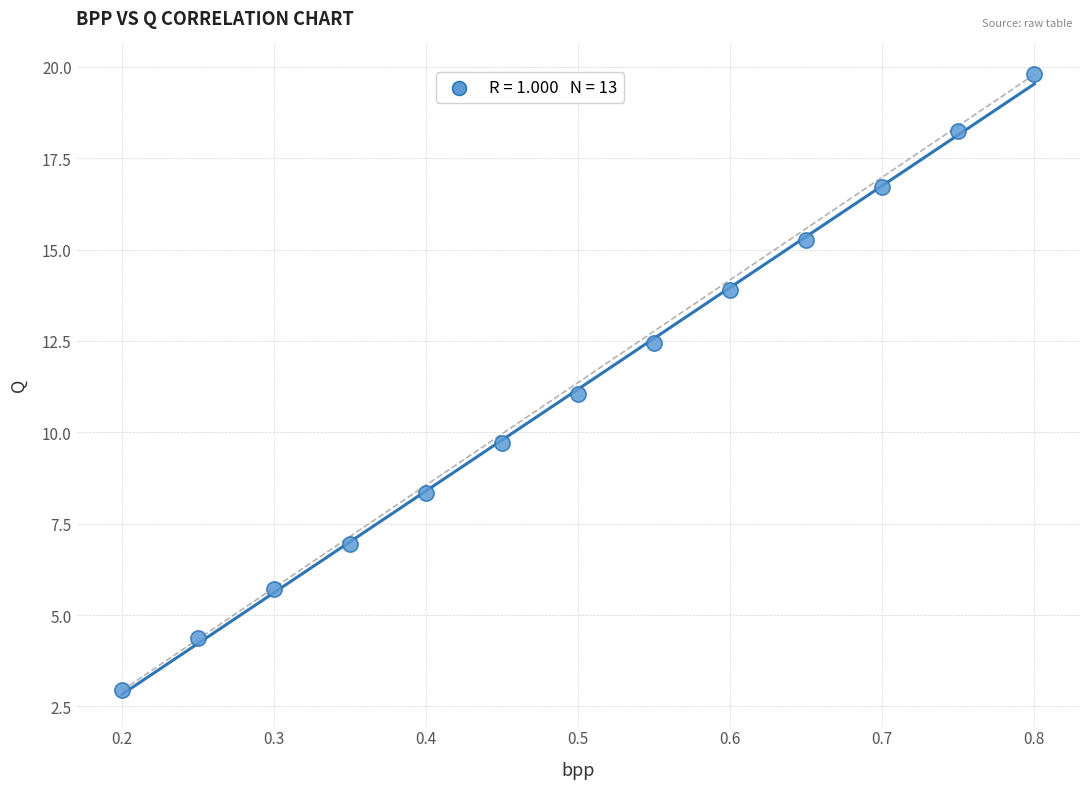

What is the range of X values (max minus min)?

0.6